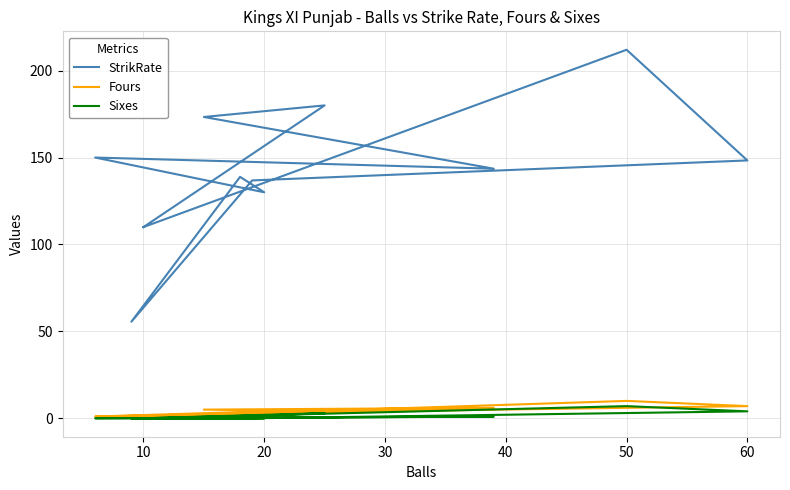

Rank the series at 20 from highest to lowest value.

StrikRate, Fours, Sixes